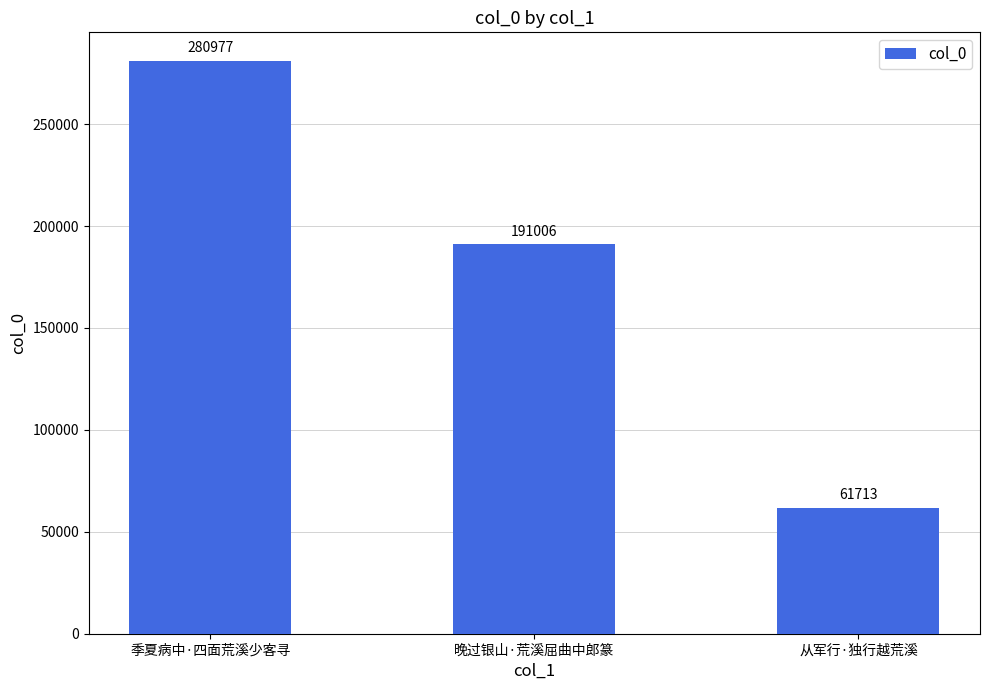

Rank the categories by value from lowest to highest.

从军行·独行越荒溪, 晚过银山·荒溪屈曲中郎篆, 季夏病中·四面荒溪少客寻